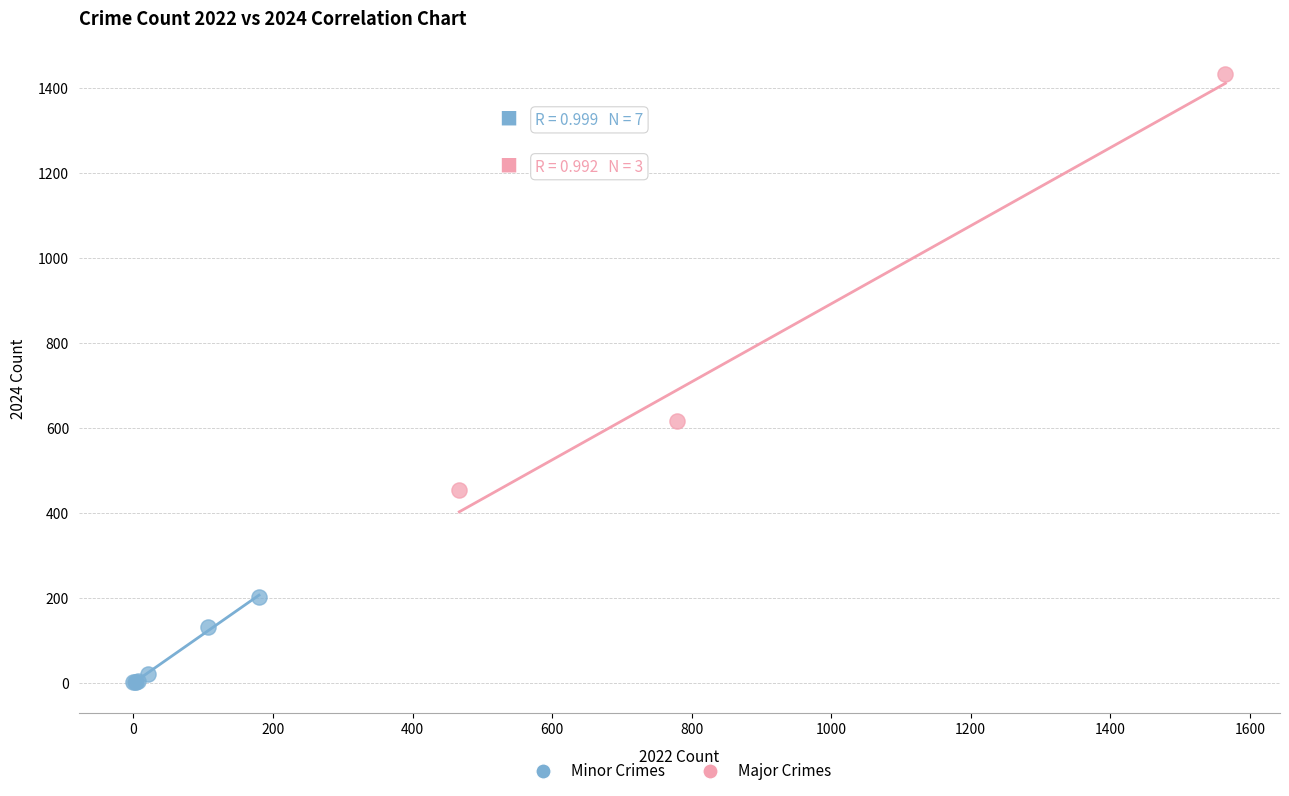

What are all the series names shown in the legend?

Minor Crimes, Major Crimes